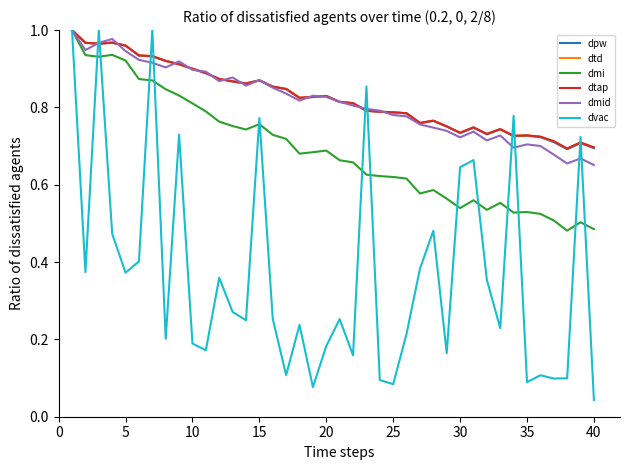

Does the chart have visible grid lines?

No